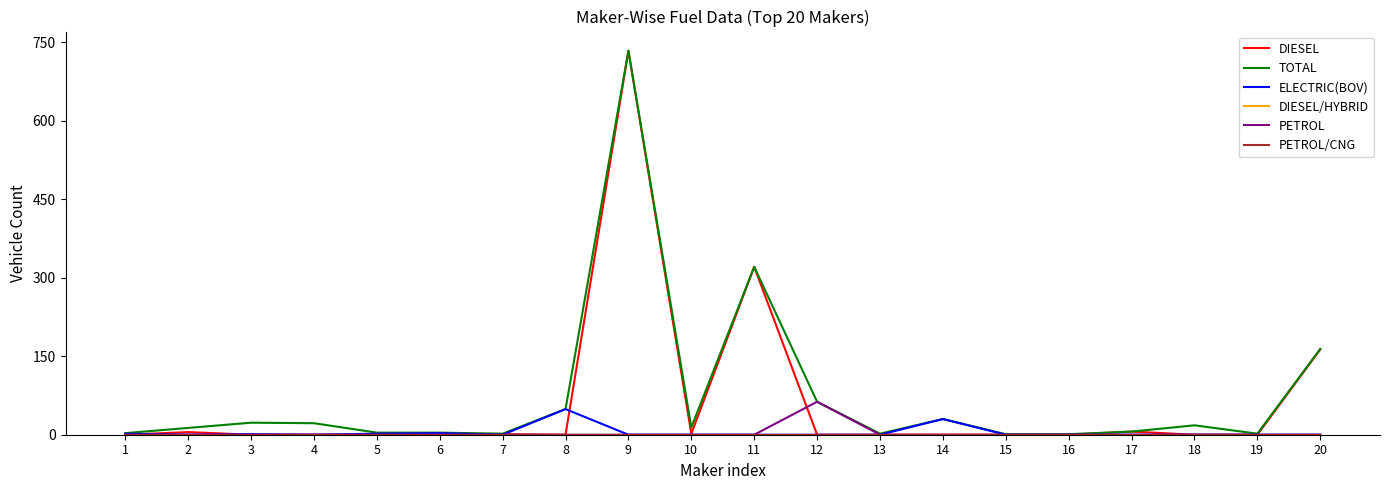

List the series in order of their peak value, lowest first.

DIESEL/HYBRID, PETROL/CNG, ELECTRIC(BOV), PETROL, DIESEL, TOTAL